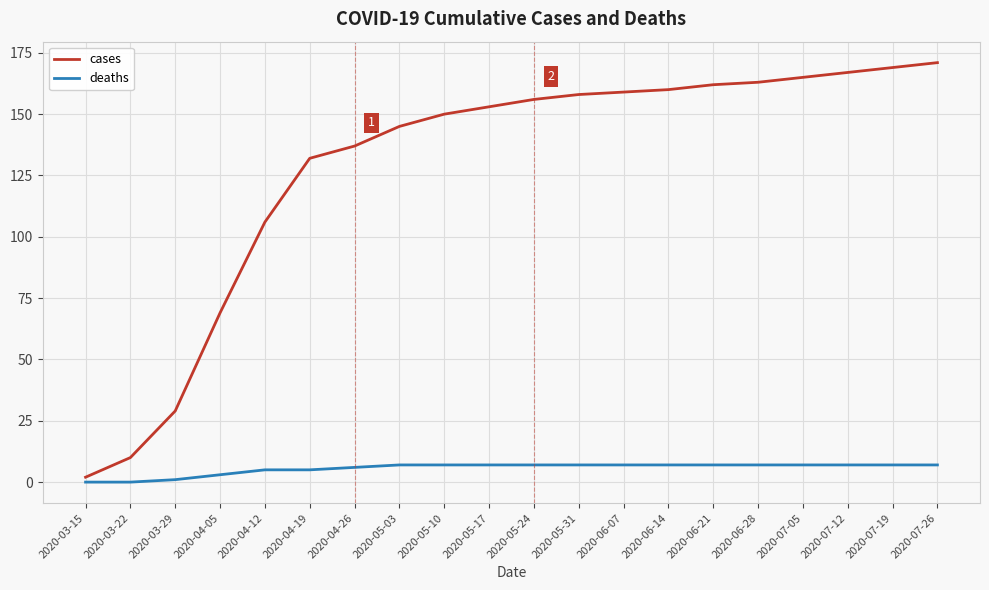

True or false: deaths and cases intersect in this chart.

False